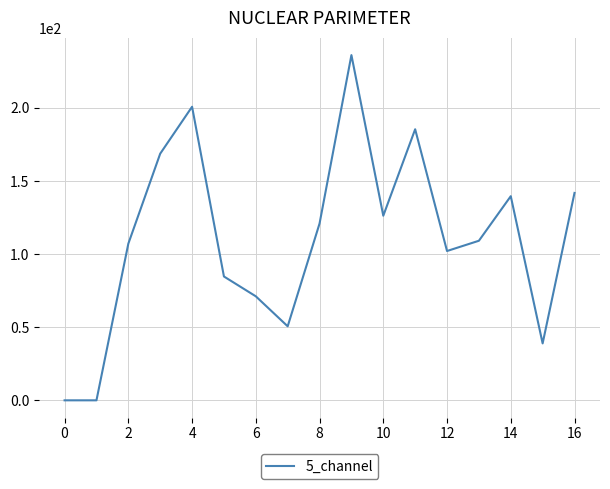

What is the difference between the maximum and minimum values?

236.1